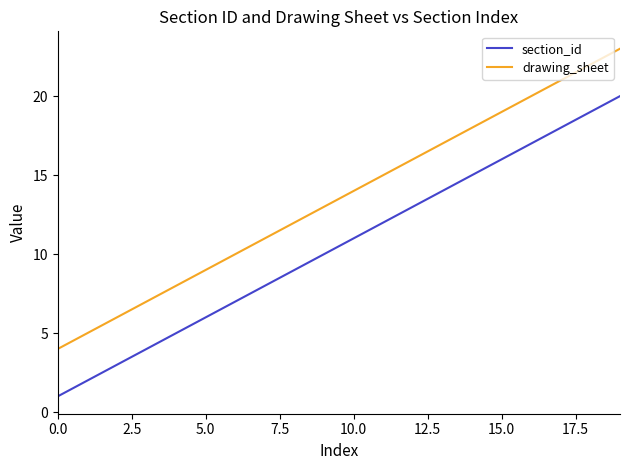

True or false: section_id and drawing_sheet intersect in this chart.

False